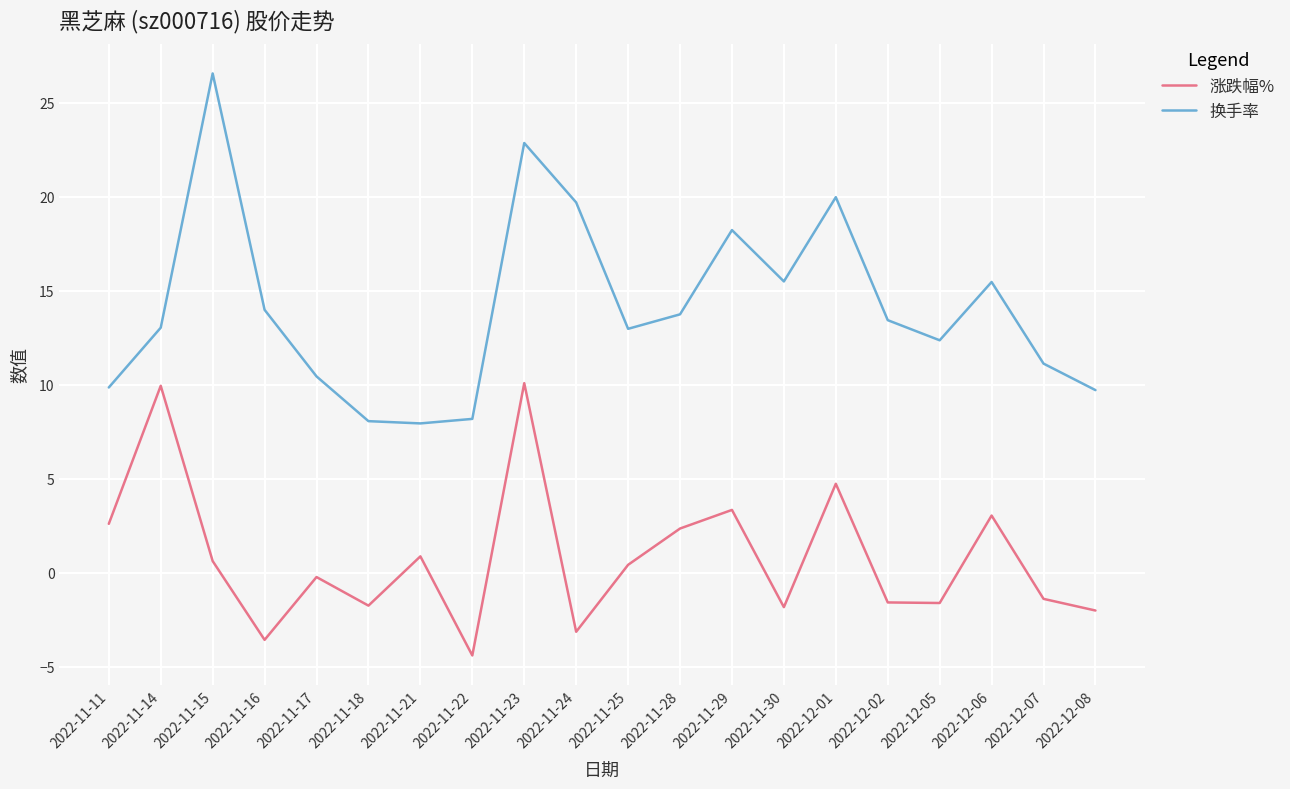

Which series has the widest spread of values?

换手率